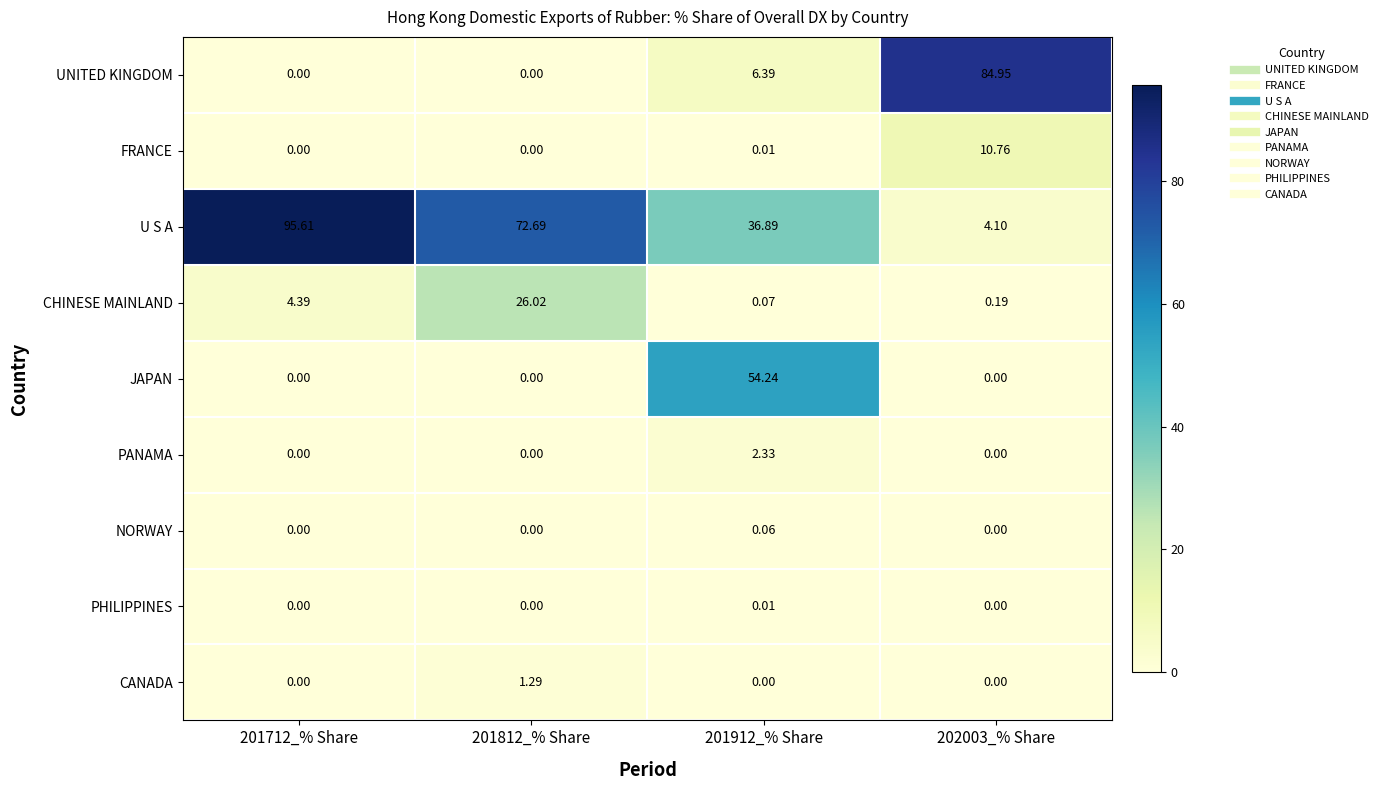

Rank the series by their maximum value, from lowest to highest.

PHILIPPINES, NORWAY, CANADA, PANAMA, FRANCE, CHINESE MAINLAND, JAPAN, UNITED KINGDOM, U S A